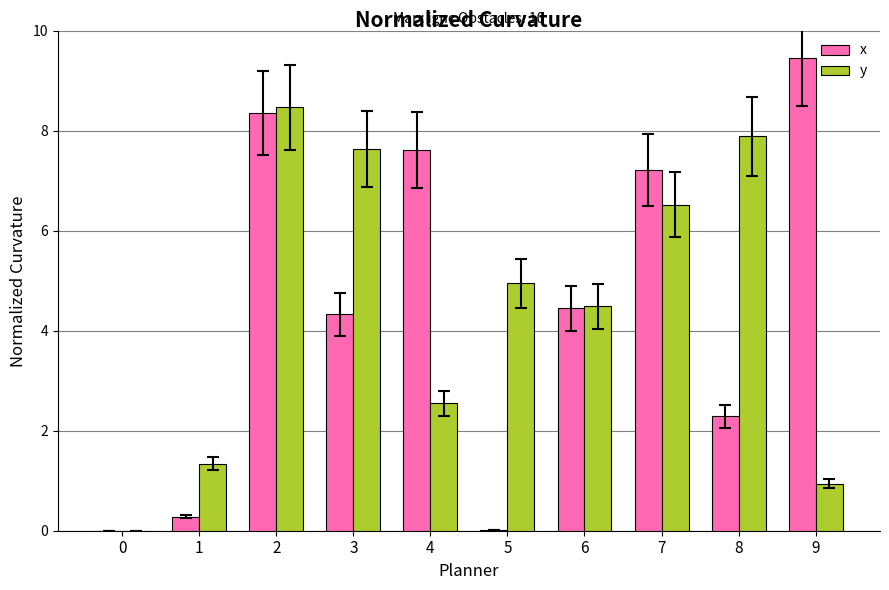

Which series changed the most between 1 and 7?

x